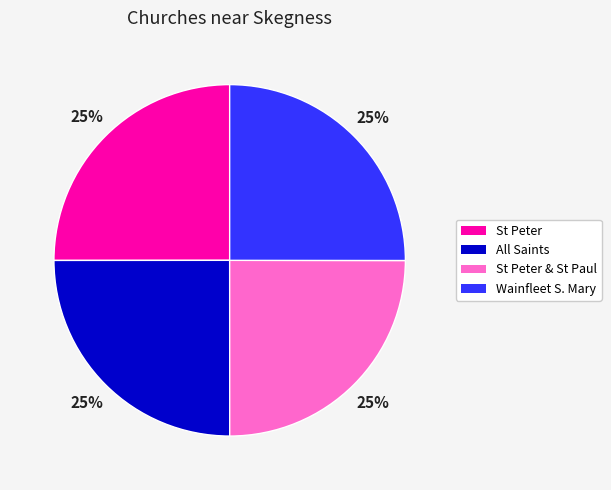

Is All Saints the majority of the pie?

No